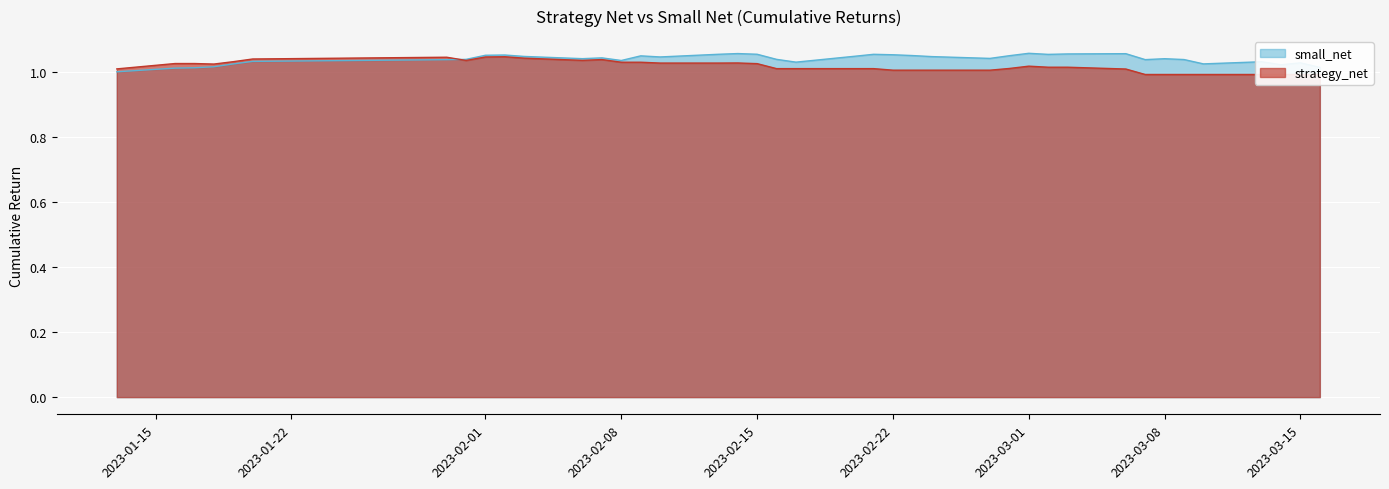

What is the label of the 12th point from the left?

2023-02-06